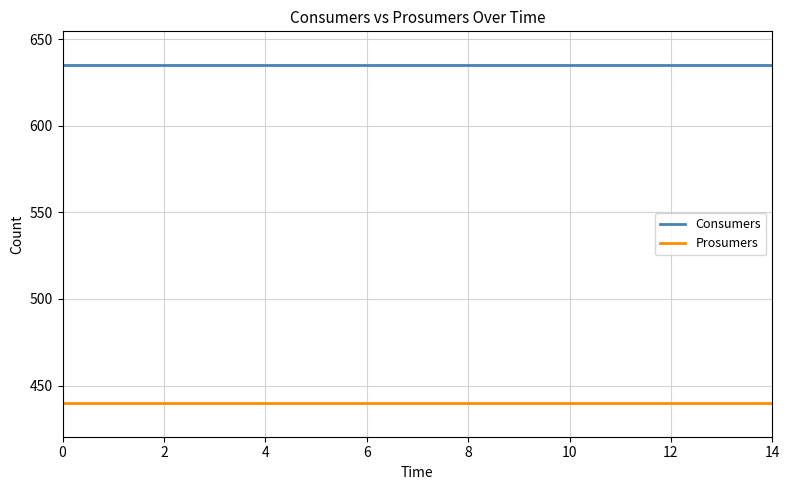

Which series has the largest total across all categories?

Consumers